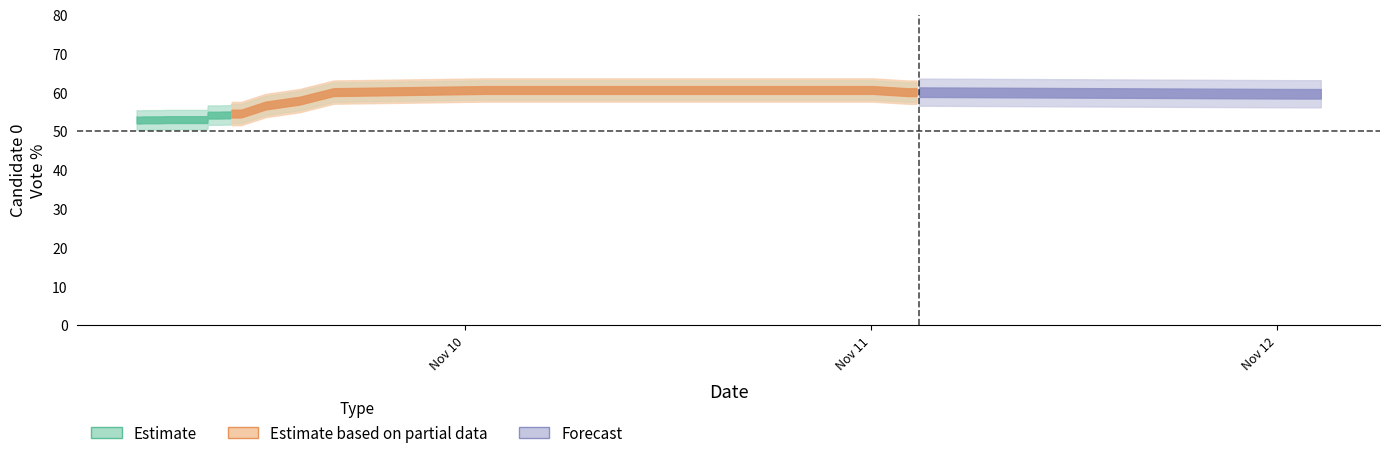

How many data points in candidate_1_votePct are above 42?

20